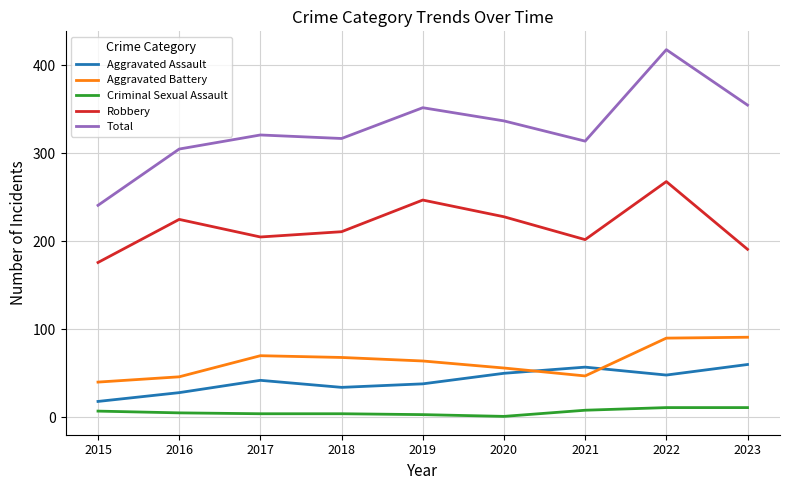

What are all the series names shown in the legend?

Aggravated Assault, Aggravated Battery, Criminal Sexual Assault, Robbery, Total